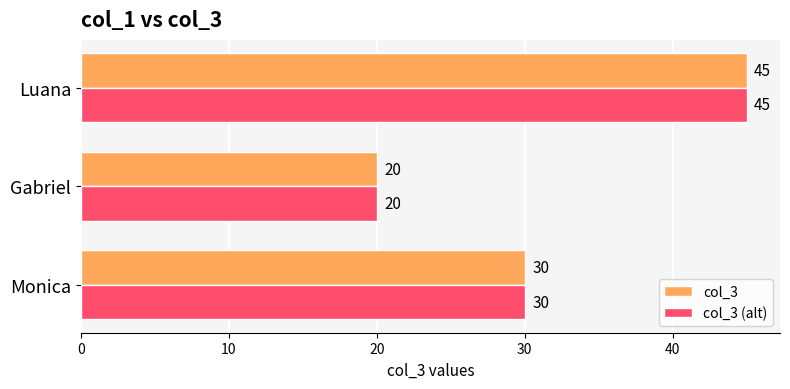

Count the col_3 values in the range 20 to 45.

3